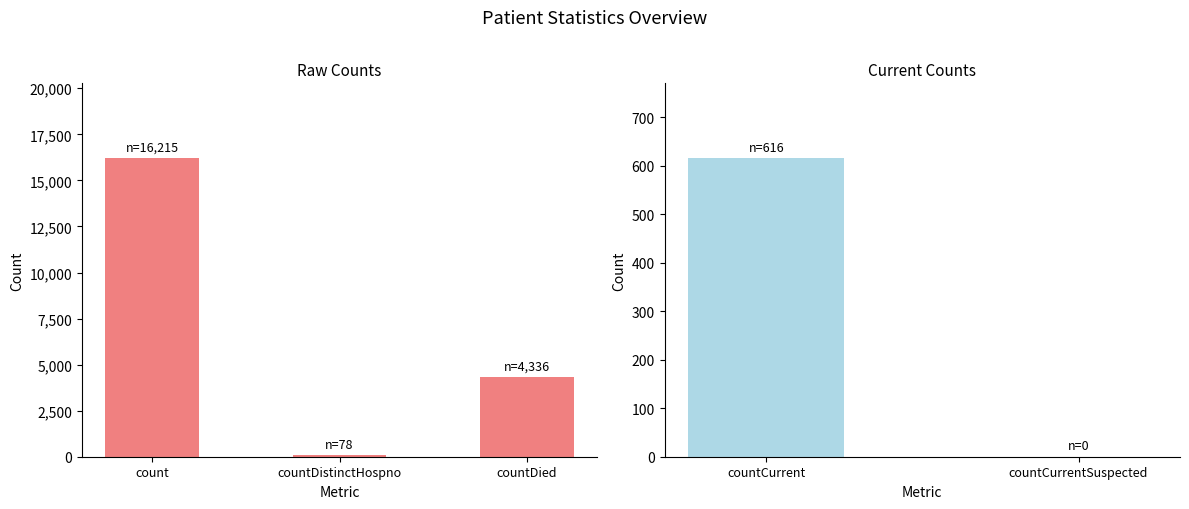

Where is the data nearest to the value 8107?

countDied